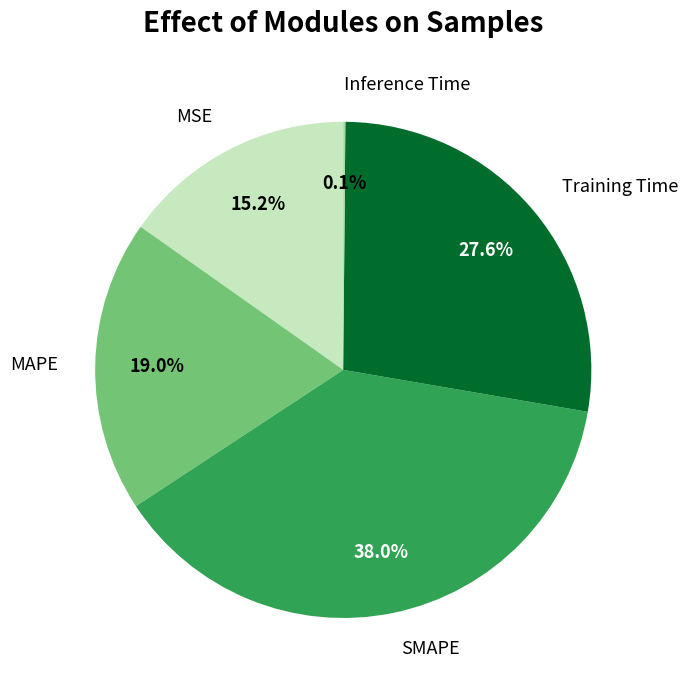

To the nearest percent, what is the combined percentage of MSE and MAPE?

34%